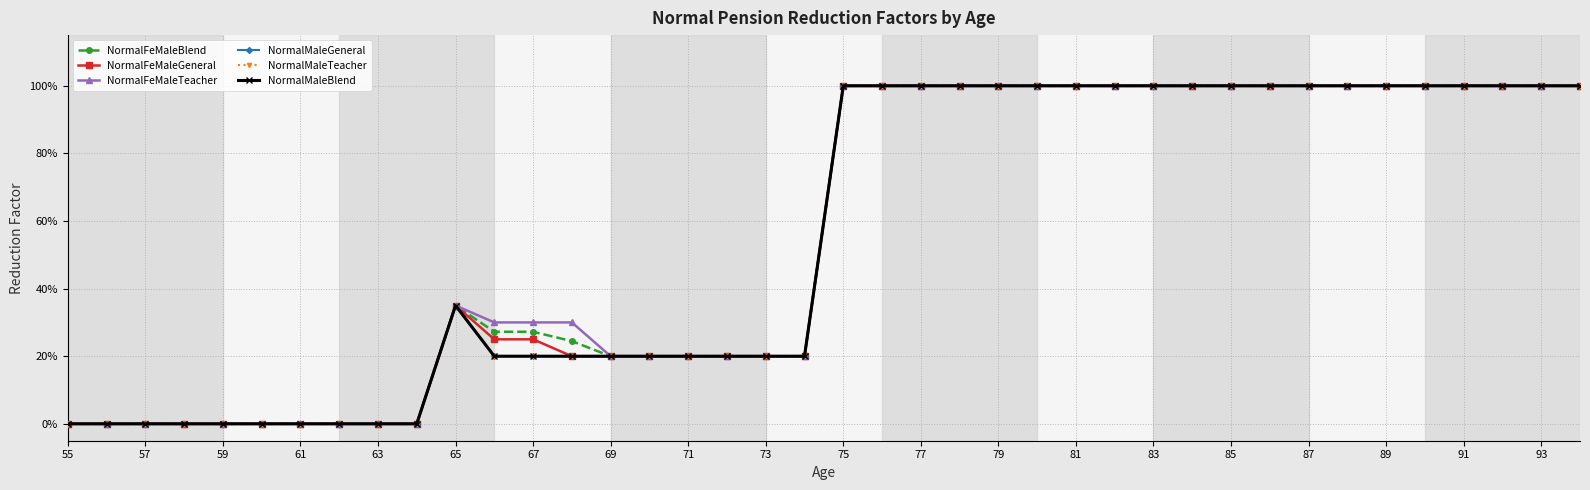

At how many categories does at least one series exceed 0?

30